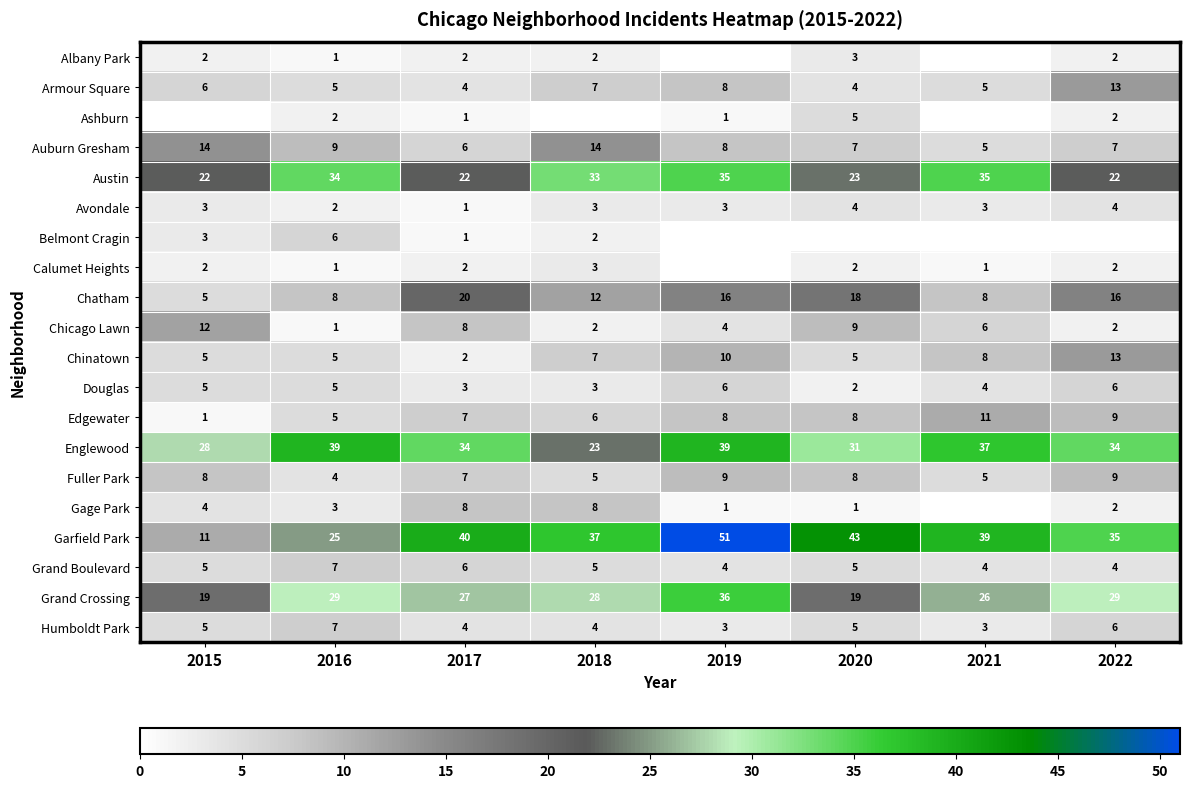

The Englewood series shows 66 at 2021. True or false?

False